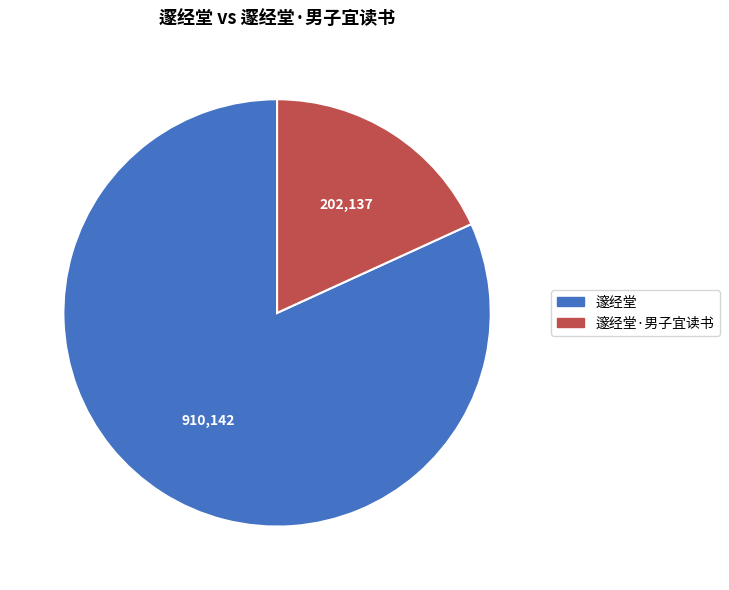

Do 邃经堂·男子宜读书 and 邃经堂 together represent more than half of the pie?

Yes